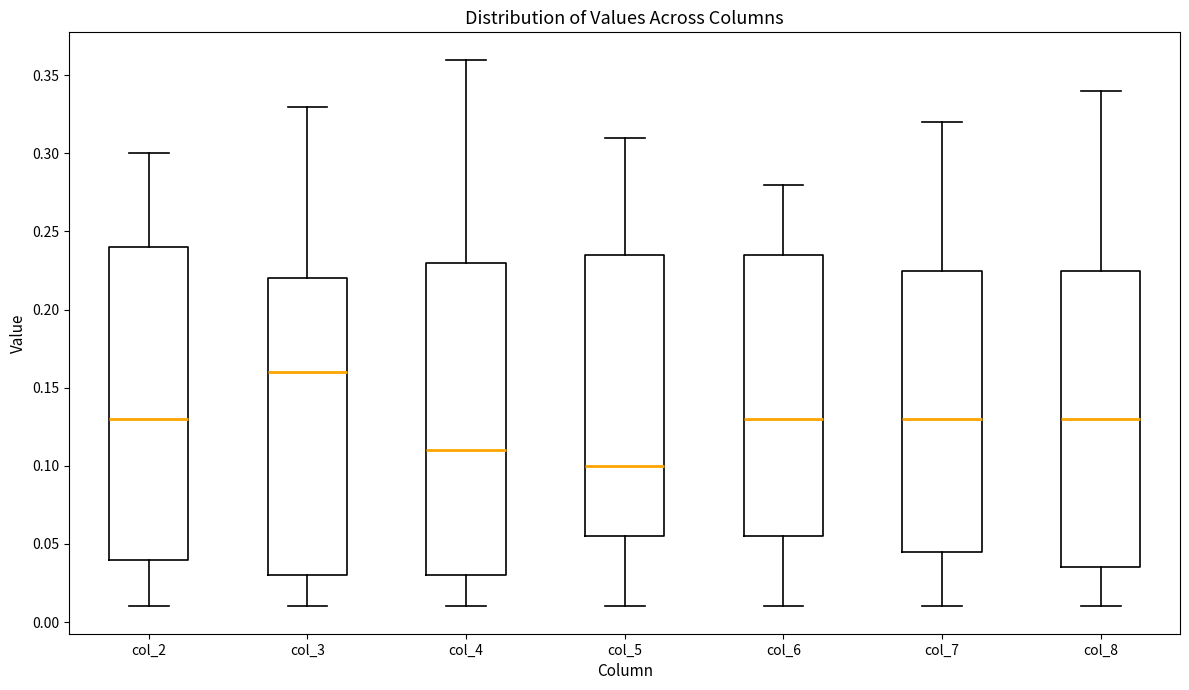

Reading left to right, read every box against the y-axis: the position of its median line, the range the box covers, and the ends of its whiskers. The values are not printed on the chart, so give them approximately, as read against the axis.

col_2: median 0.130, box 0.040 to 0.240, whiskers 0.010 to 0.300
col_3: median 0.160, box 0.030 to 0.220, whiskers 0.010 to 0.330
col_4: median 0.110, box 0.030 to 0.230, whiskers 0.010 to 0.360
col_5: median 0.100, box 0.055 to 0.235, whiskers 0.010 to 0.310
col_6: median 0.130, box 0.055 to 0.235, whiskers 0.010 to 0.280
col_7: median 0.130, box 0.045 to 0.225, whiskers 0.010 to 0.320
col_8: median 0.130, box 0.035 to 0.225, whiskers 0.010 to 0.340